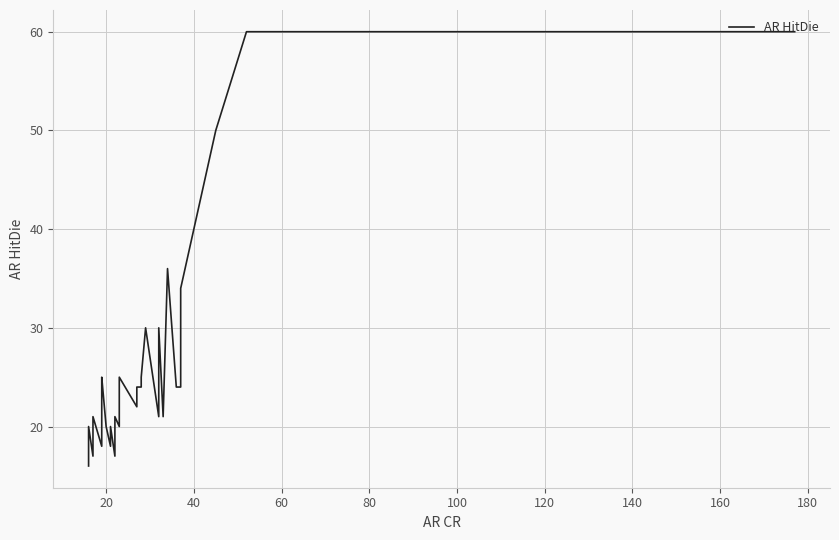

Reading right to left, extract all data points from this chart.

60	60	60	60	60	60	50	34	24	24	36	21	30	21	30	25	24	24	22	25	24	20	21	17	20	18	18	20	25	24	22	20	18	18	21	20	17	20	20	16